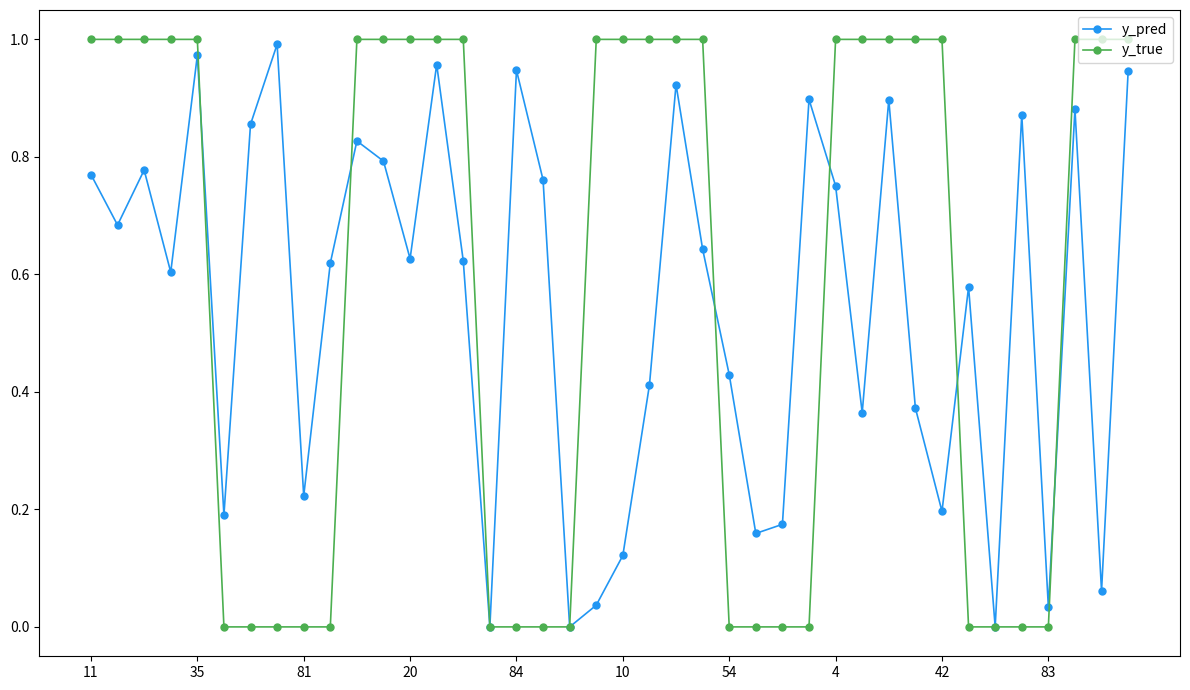

In y_pred, how many points are lower than both neighbors (excluding endpoints)?

13